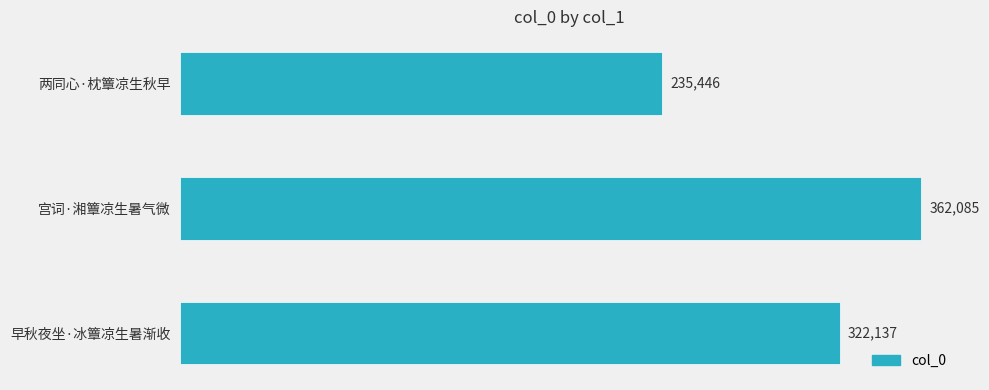

List the labels in order of value, largest first.

宫词·湘簟凉生暑气微, 早秋夜坐·冰簟凉生暑渐收, 两同心·枕簟凉生秋早